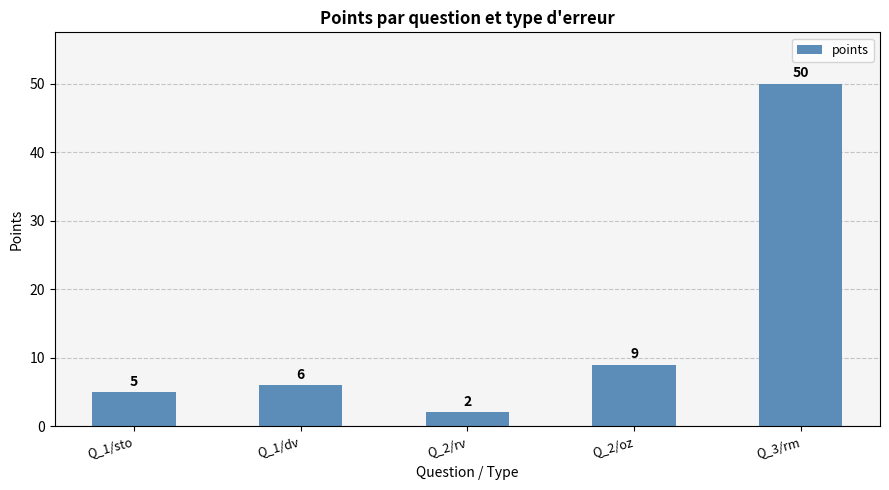

Are the bars grouped side by side (vs. stacked)?

No